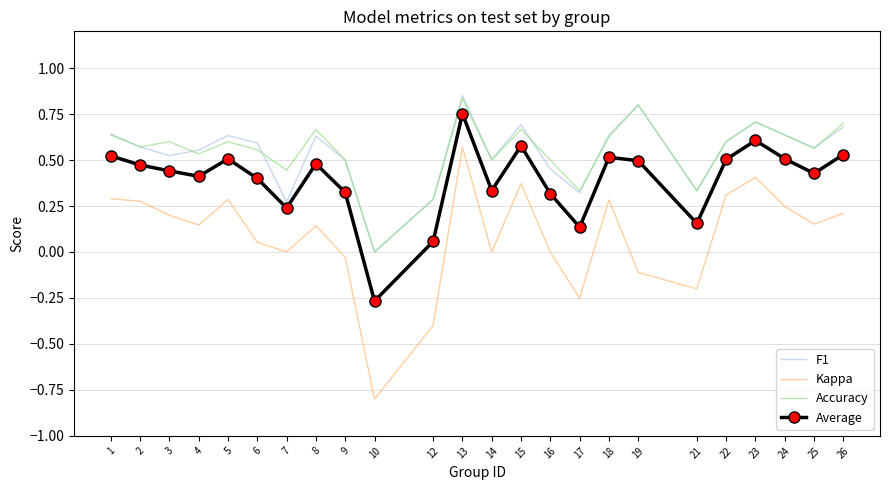

At which category does the chart reach its peak across all series?

13